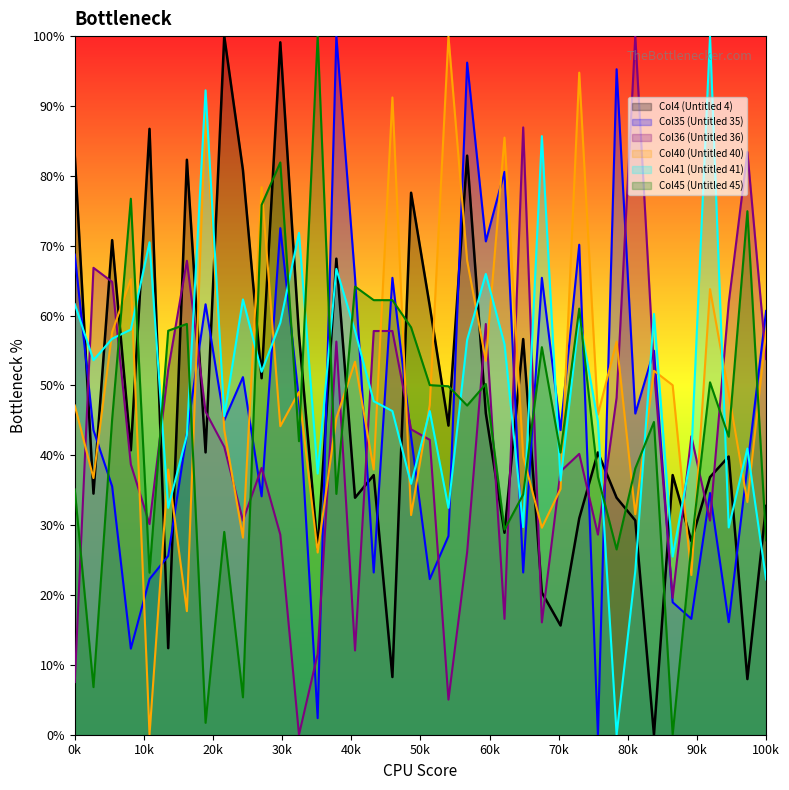

What is the maximum value shown in the chart?

100.0